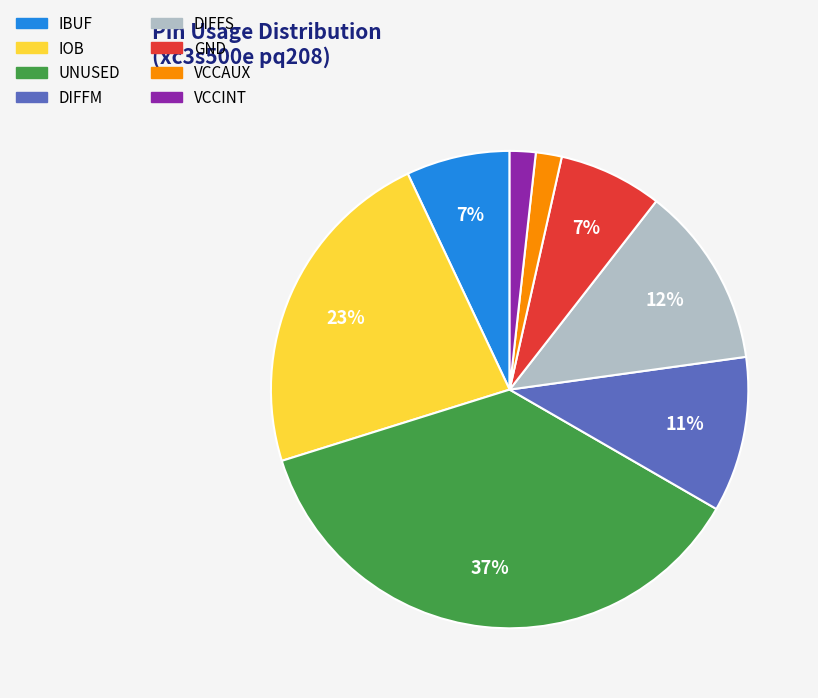

Which slice is the largest?

UNUSED